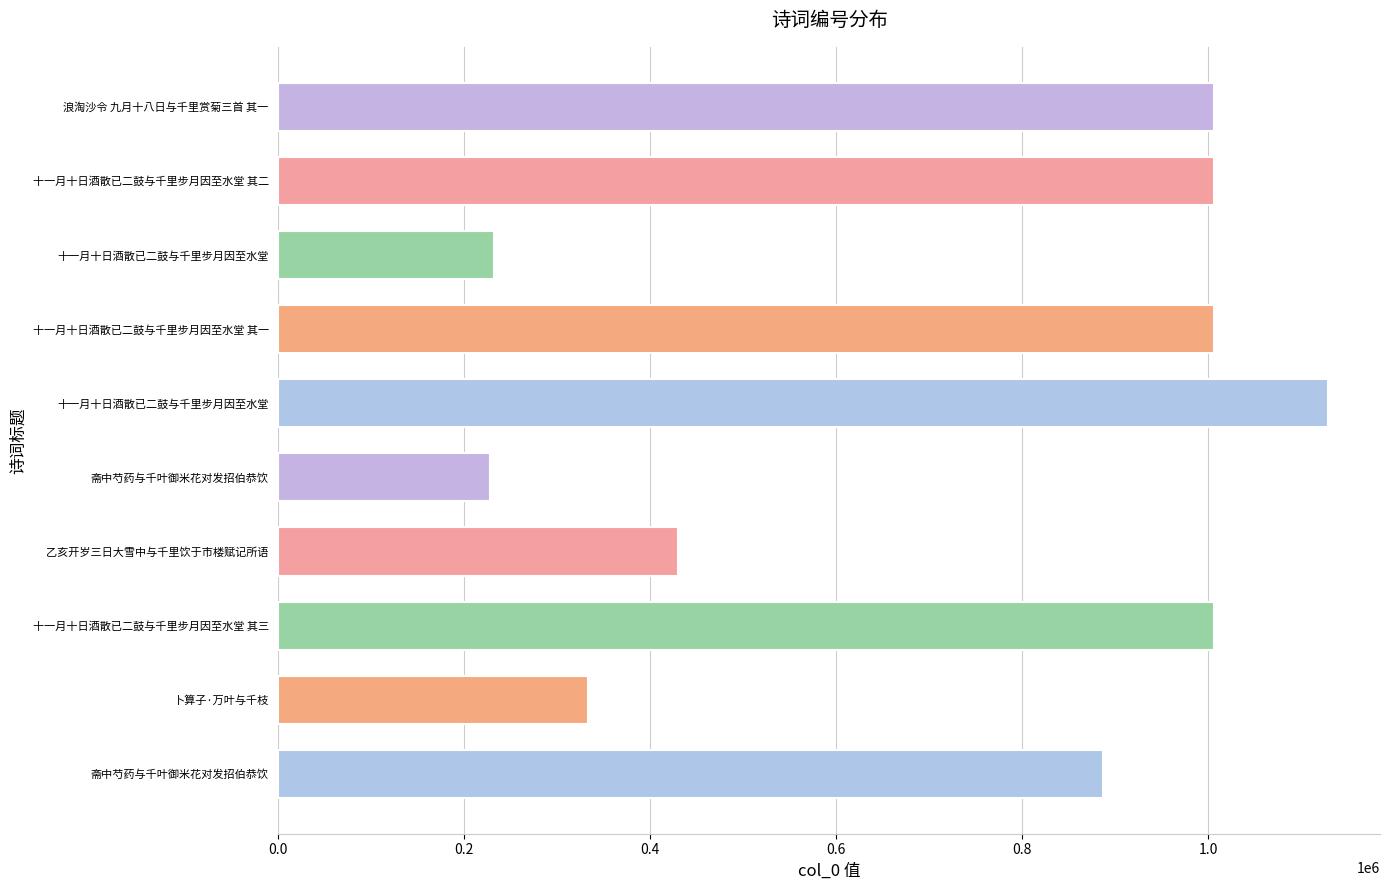

Are the bars horizontal?

Yes